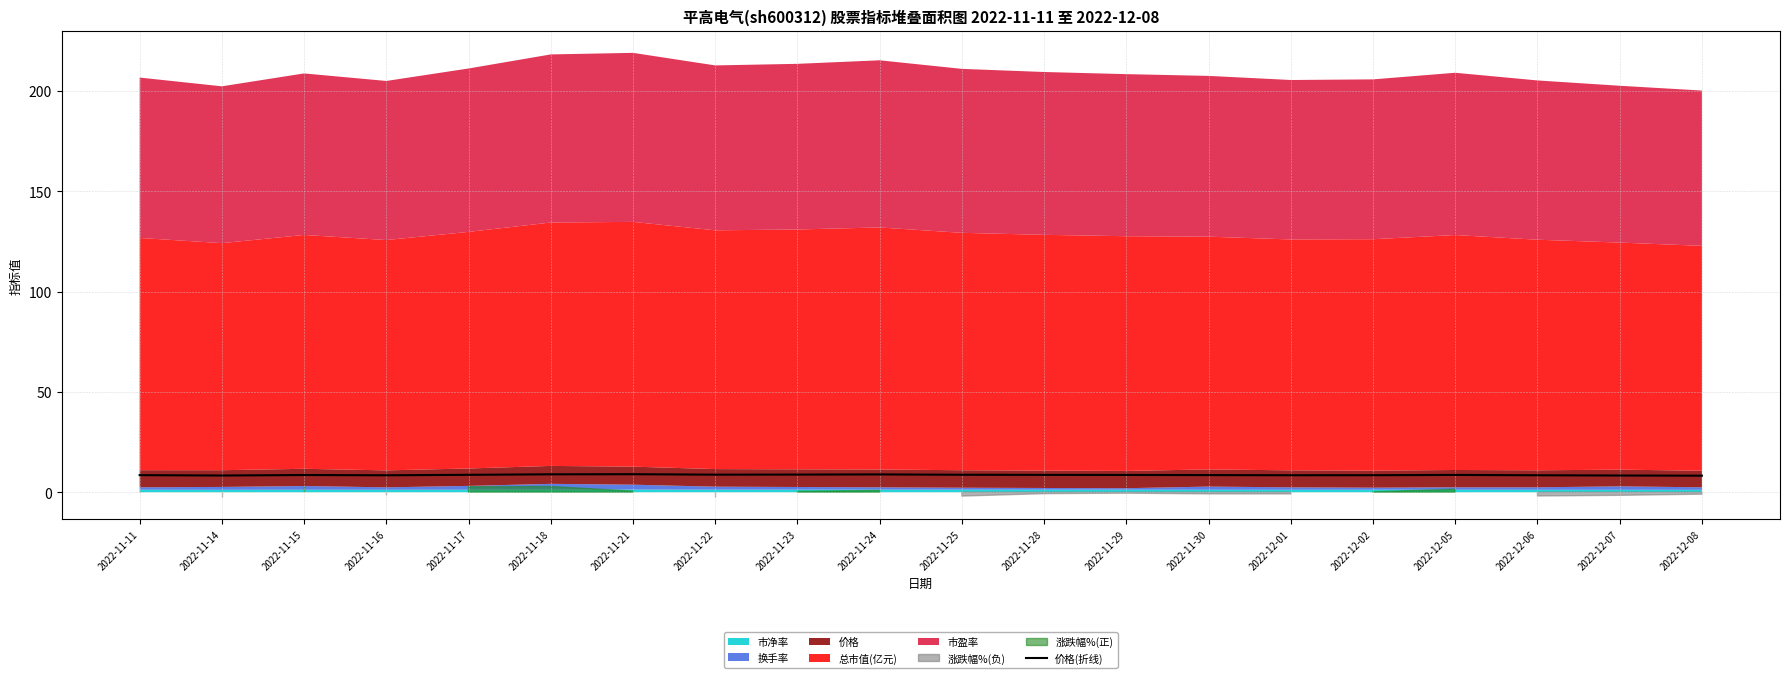

Where is the first local minimum?

2022-11-14